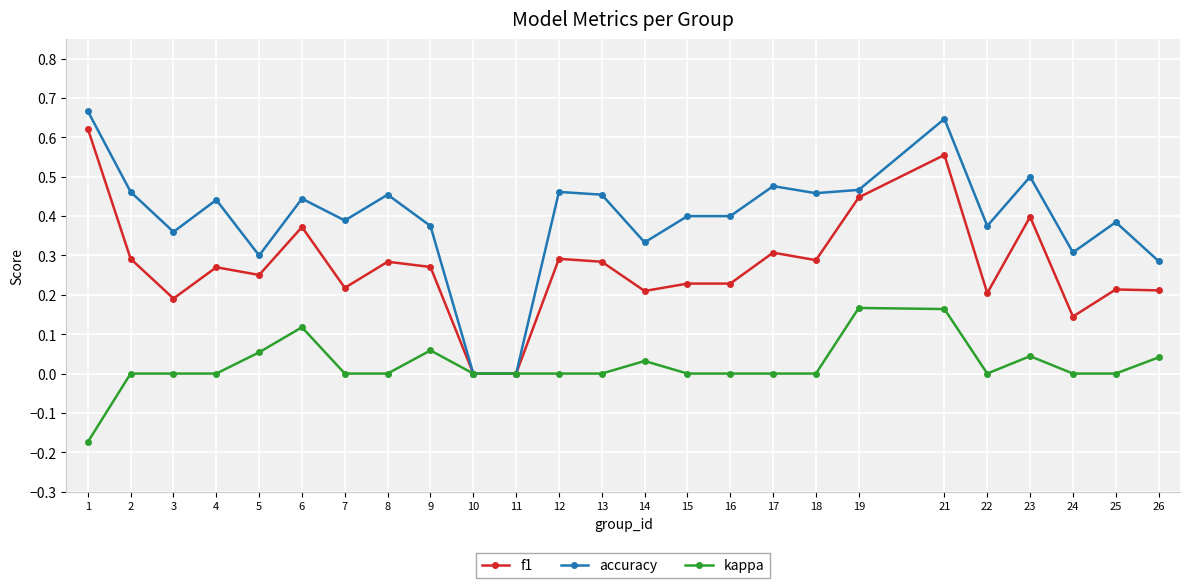

The f1 series shows 0.2 at 14. True or false?

True